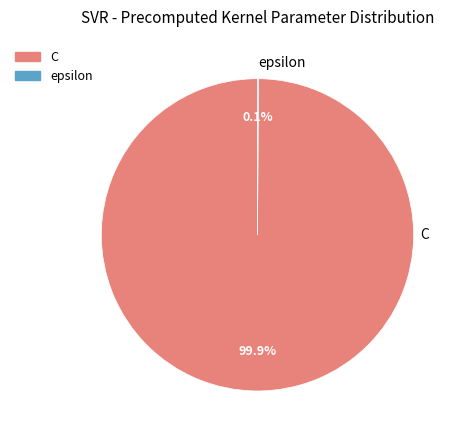

Is it true that C is 93% of the pie?

False